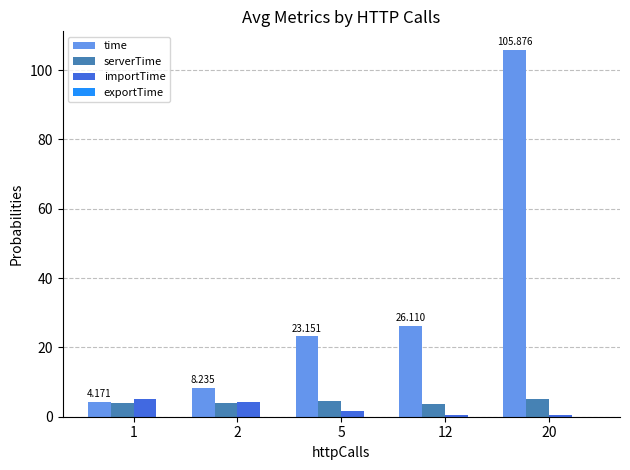

Which series has the largest total across all categories?

time